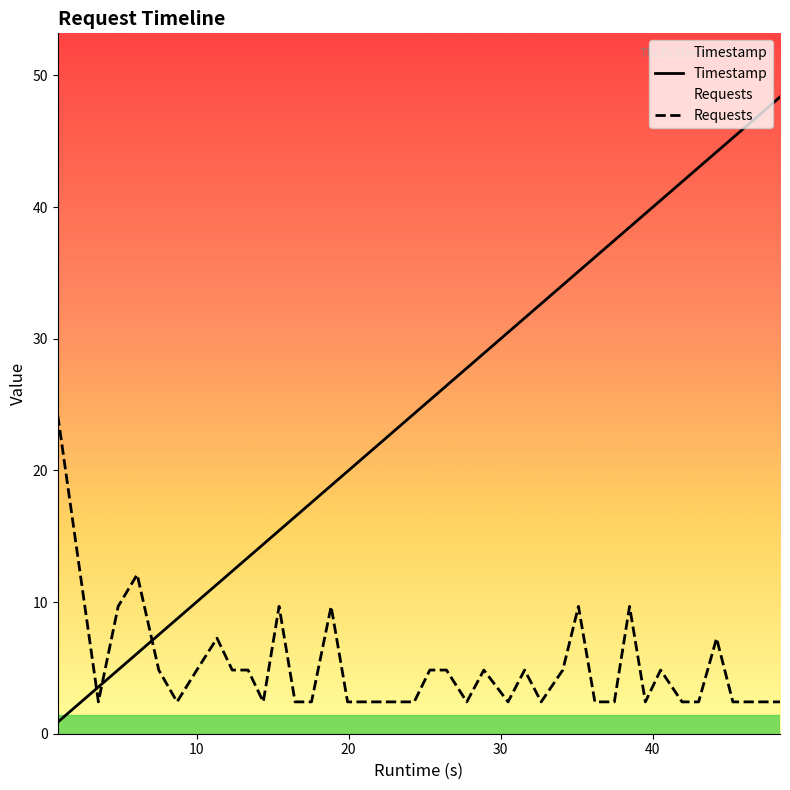

Which series has the largest total across all categories?

Timestamp